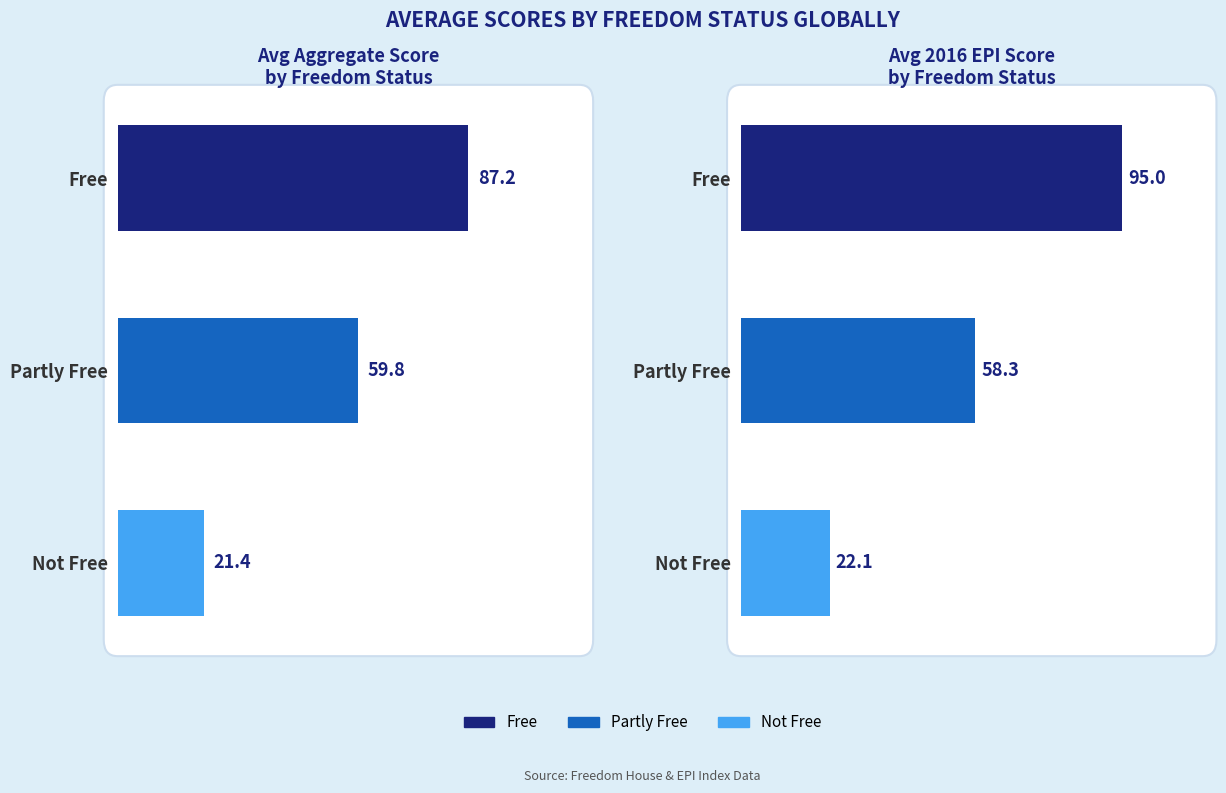

What is the value of the 2016 EPI Score bar at the 1st from the left?

95.0